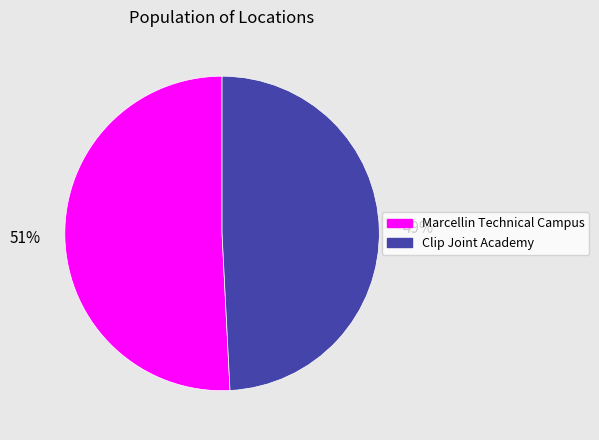

How many segments does this pie chart have?

2